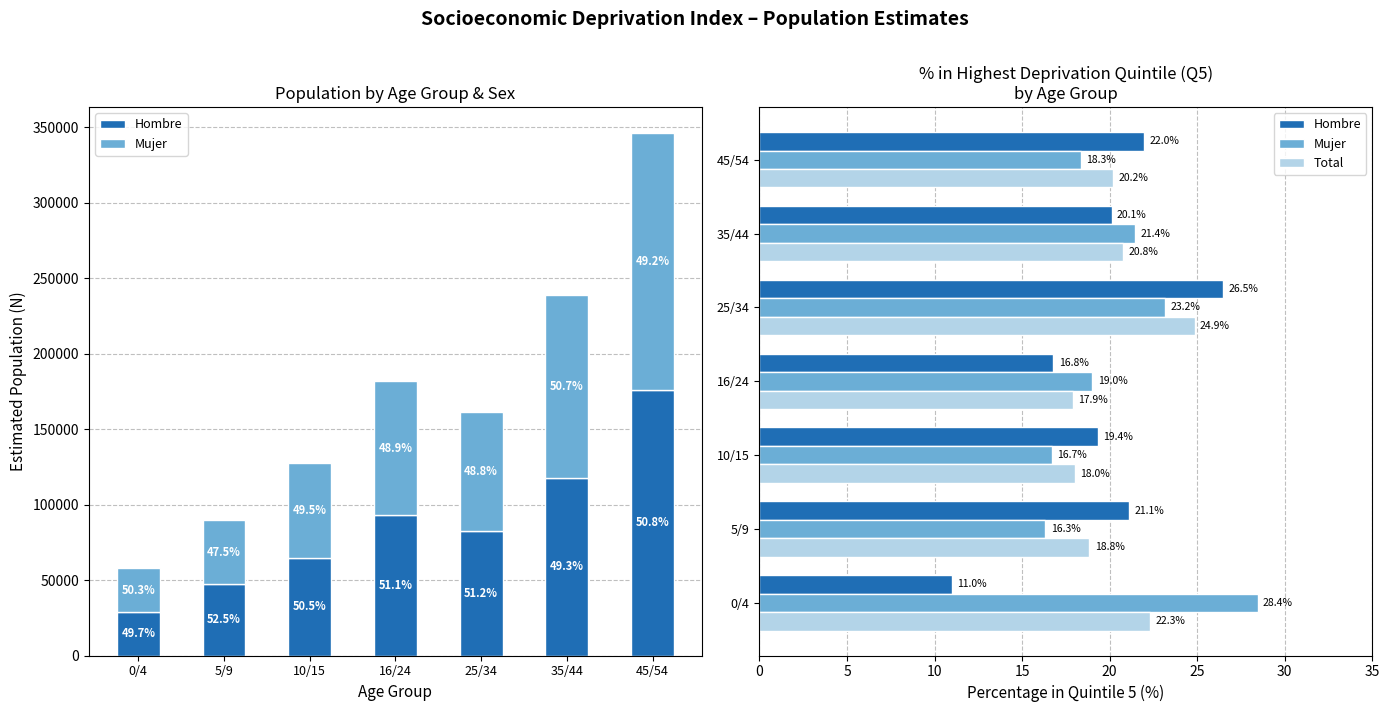

At which label is Mujer closest to 22?

35/44